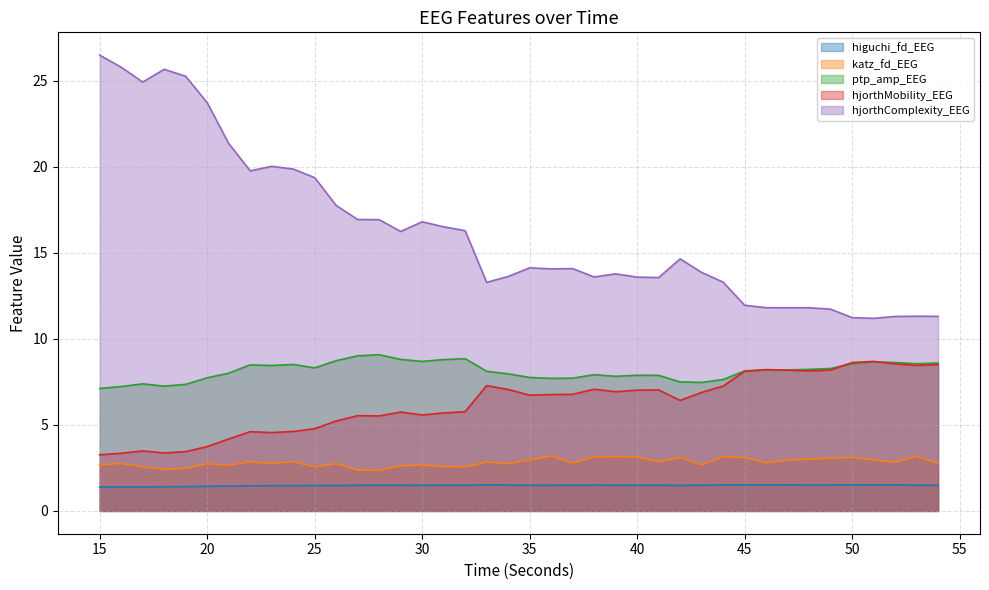

Reading left to right, what are all the values shown in this chart?

higuchi_fd_EEG: 1.4	1.4	1.4	1.4	1.4	1.4	1.4	1.5	1.5	1.5	1.5	1.5	1.5	1.5	1.5	1.5	1.5	1.5	1.5	1.5	1.5	1.5	1.5	1.5	1.5	1.5	1.5	1.5	1.5	1.5	1.5	1.5	1.5	1.5	1.5	1.5	1.5	1.5	1.5	1.5
katz_fd_EEG: 2.7	2.8	2.6	2.4	2.5	2.7	2.7	2.9	2.7	2.9	2.6	2.8	2.4	2.4	2.6	2.7	2.6	2.6	2.8	2.7	3.0	3.2	2.8	3.1	3.2	3.1	2.9	3.1	2.7	3.1	3.1	2.8	3.0	3.0	3.1	3.1	3.0	2.8	3.2	2.8
ptp_amp_EEG: 7.1	7.2	7.4	7.3	7.4	7.7	8.0	8.5	8.5	8.5	8.3	8.7	9.0	9.1	8.8	8.7	8.8	8.9	8.1	8.0	7.8	7.7	7.7	7.9	7.8	7.9	7.9	7.5	7.5	7.6	8.1	8.2	8.2	8.2	8.3	8.6	8.7	8.6	8.6	8.6
hjorthMobility_EEG: 3.3	3.4	3.5	3.4	3.4	3.7	4.2	4.6	4.6	4.6	4.8	5.2	5.5	5.5	5.7	5.6	5.7	5.8	7.3	7.1	6.7	6.8	6.8	7.1	6.9	7.0	7.0	6.4	6.9	7.3	8.1	8.2	8.2	8.1	8.2	8.6	8.7	8.5	8.5	8.5
hjorthComplexity_EEG: 26.5	25.8	24.9	25.7	25.3	23.7	21.4	19.8	20.0	19.9	19.4	17.8	16.9	16.9	16.2	16.8	16.5	16.3	13.3	13.6	14.1	14.1	14.1	13.6	13.8	13.6	13.6	14.7	13.9	13.3	12.0	11.8	11.8	11.8	11.7	11.2	11.2	11.3	11.3	11.3